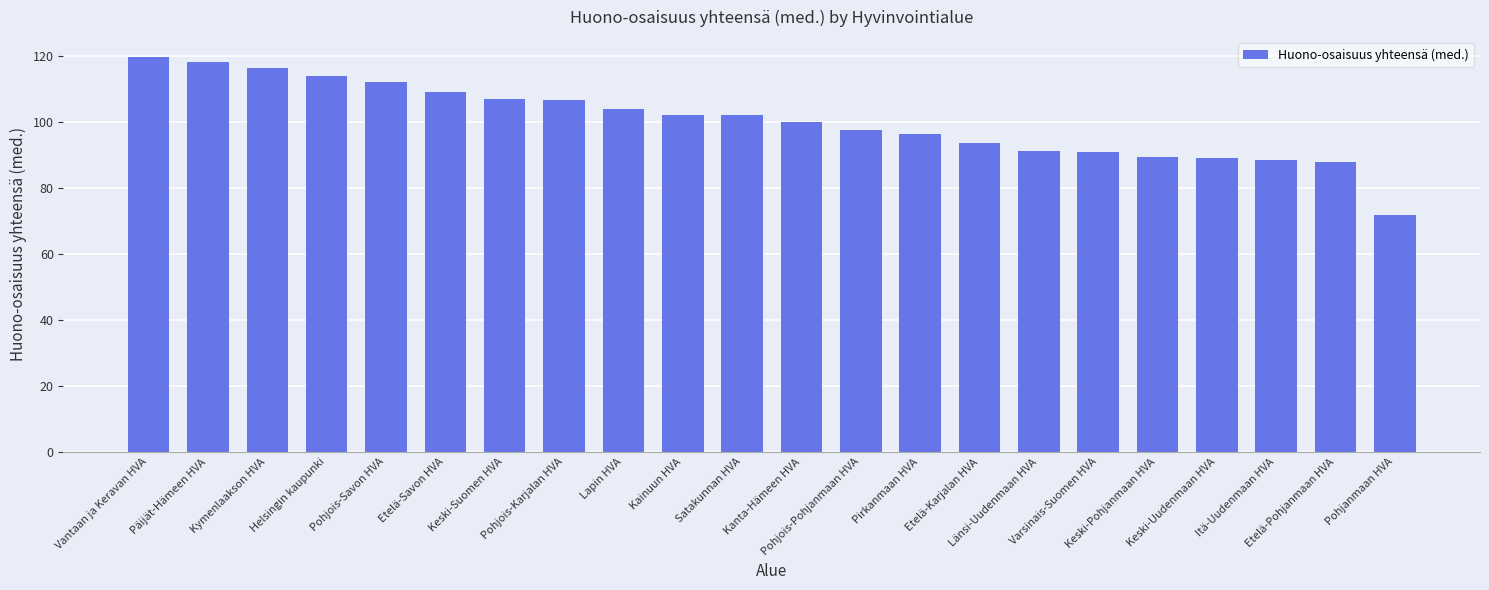

What is the sum of all values?

2208.5